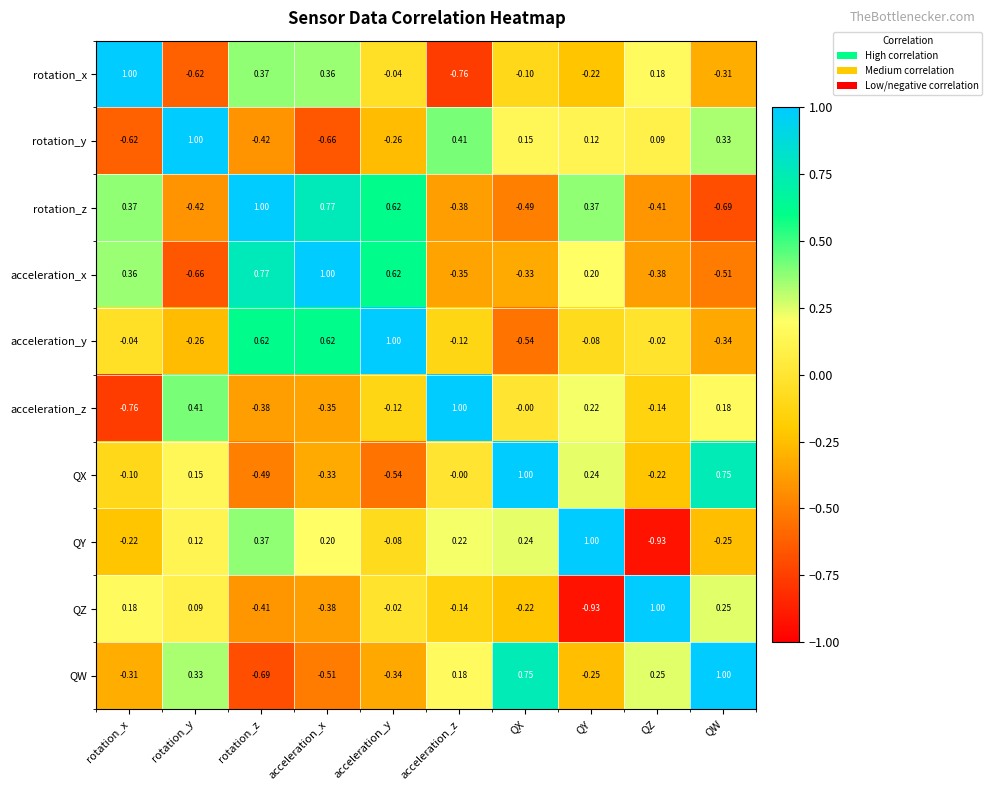

At which label does rotation_z first exceed 0?

rotation_x